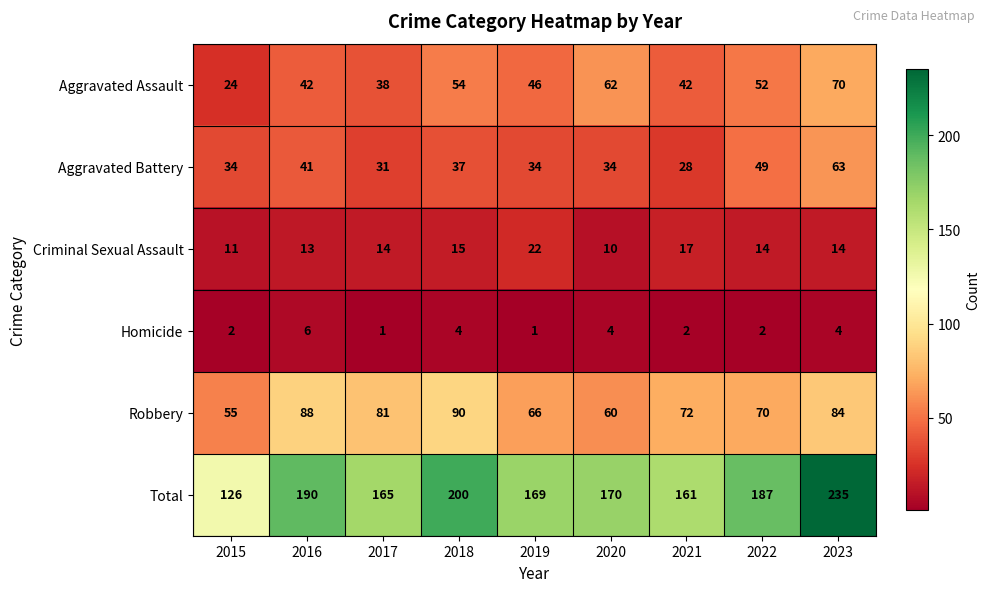

What is the highest value of the Robbery series?

90